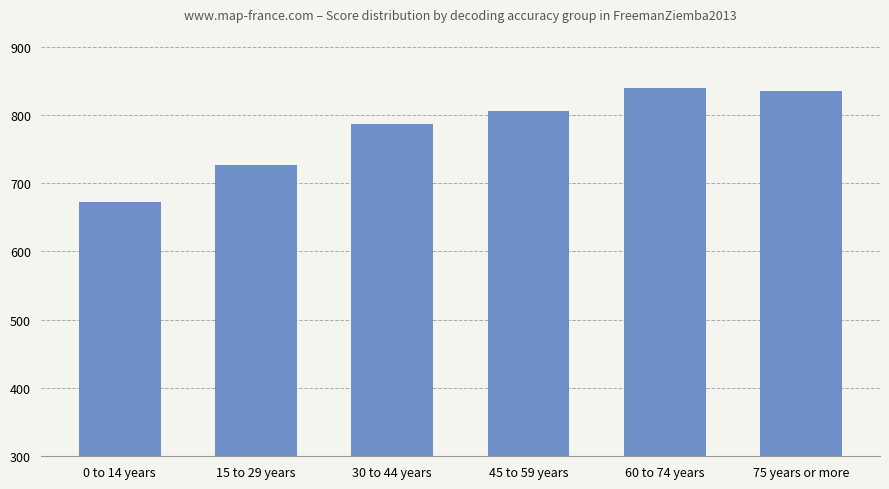

What is the average value?

778